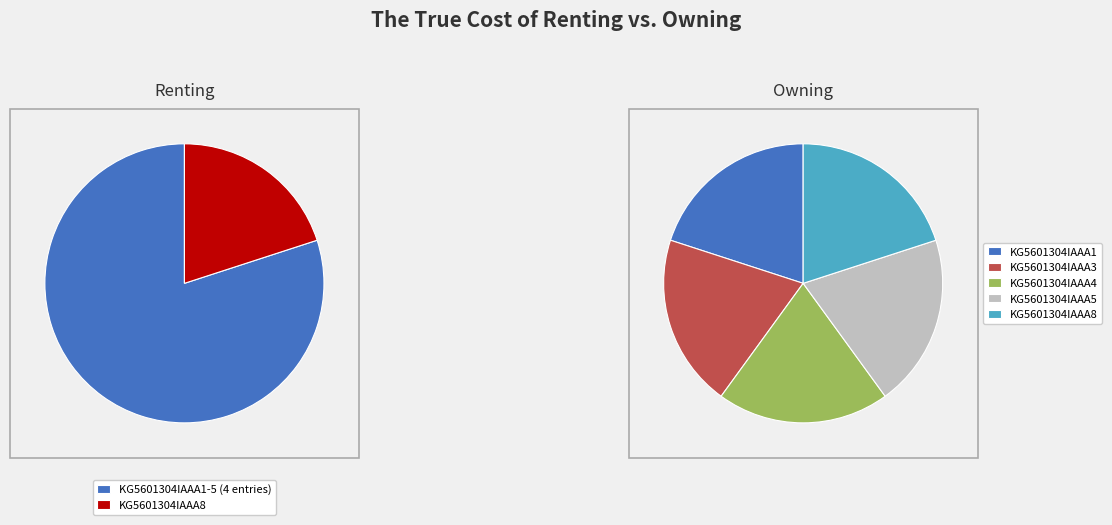

True or false: KG5601304IAAA5 accounts for 20% of the total.

True